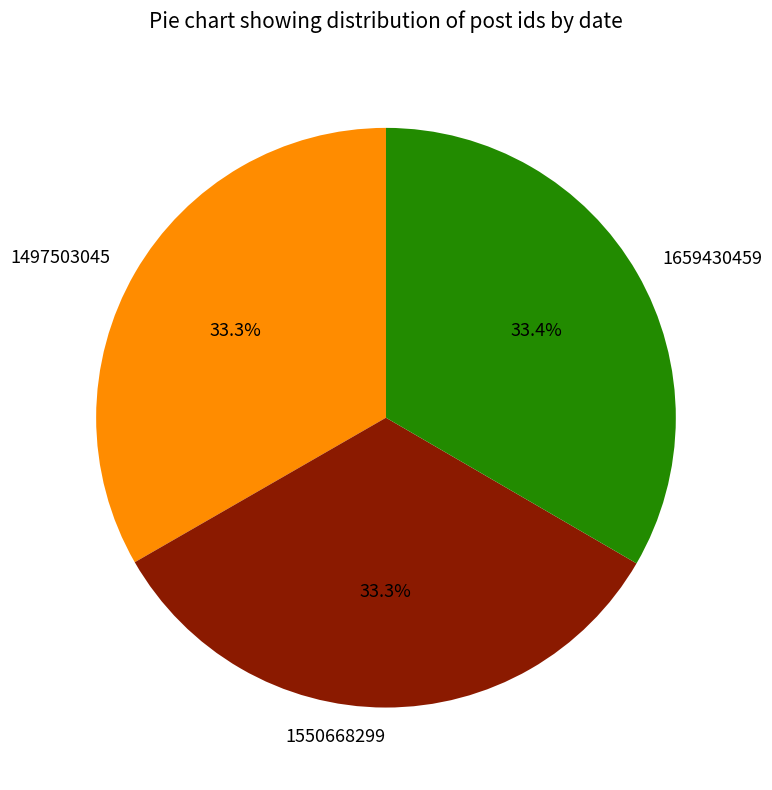

True or false: 1497503045 accounts for 33% of the total.

True